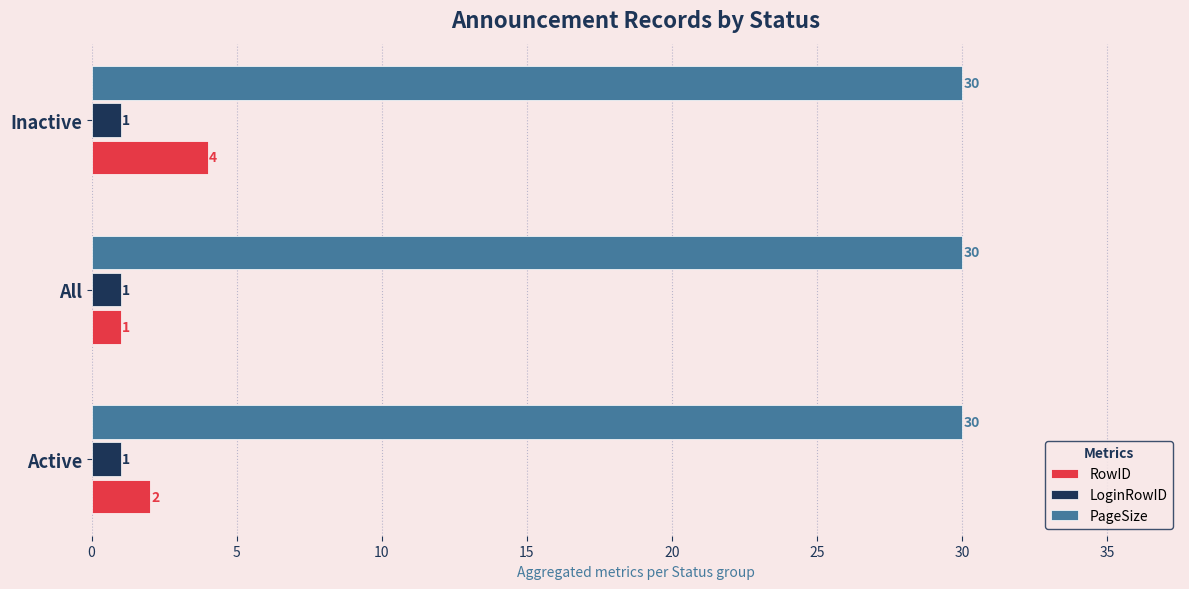

Which category has the highest value in the RowID series?

Inactive